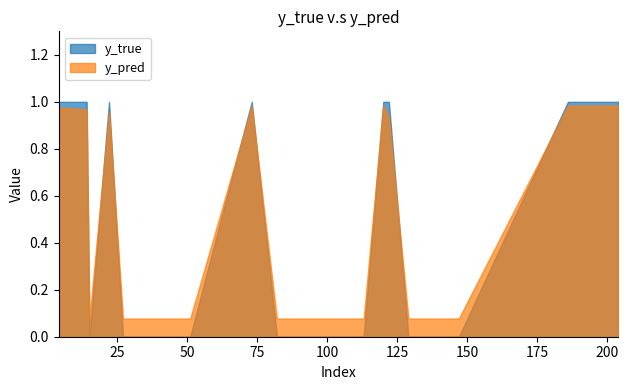

How many lines are shown in the chart?

2